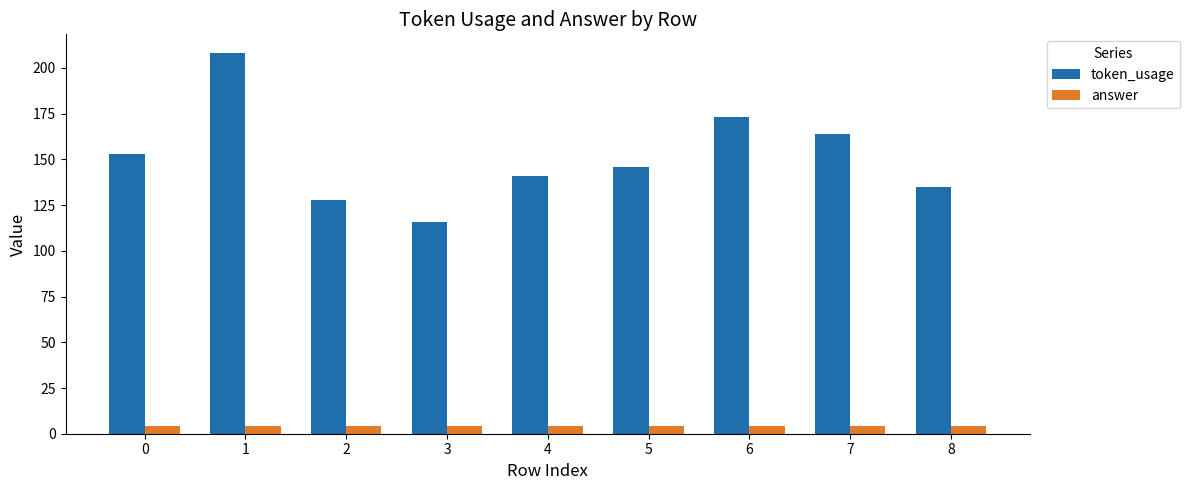

At how many categories does at least one series exceed 189?

1